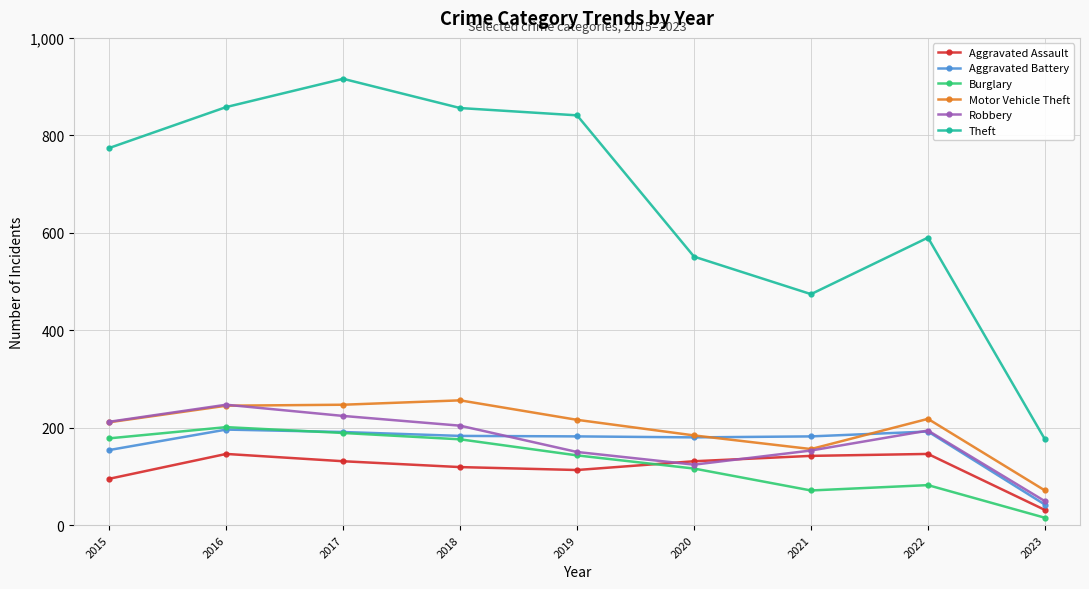

Which series has the largest total across all categories?

Theft